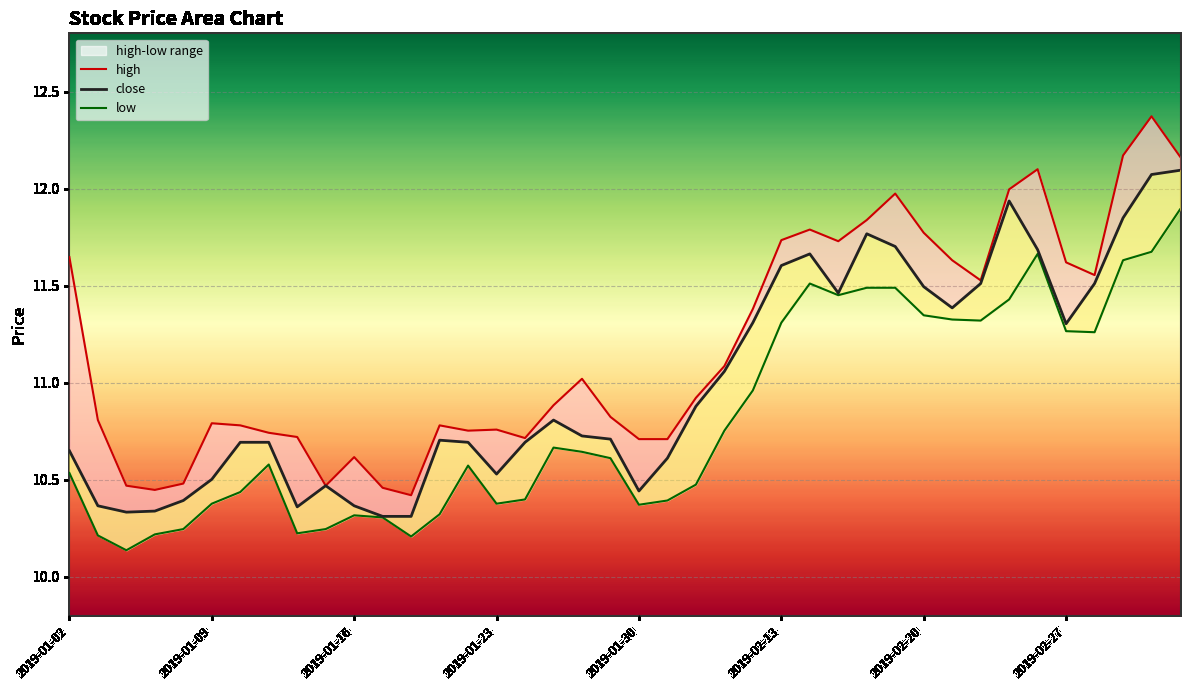

Which category has the lowest value in the close series?

11